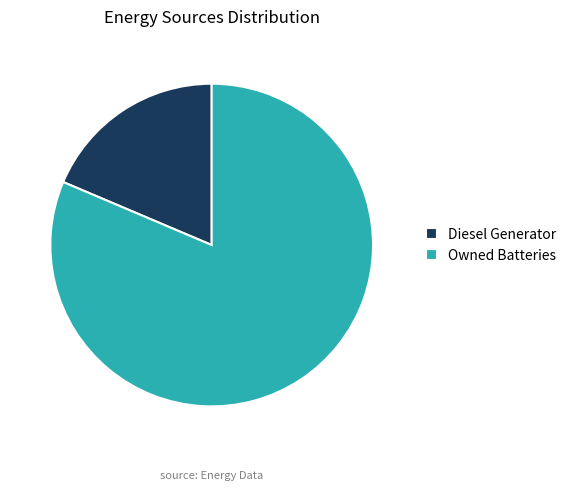

True or false: Diesel Generator accounts for 19% of the total.

True